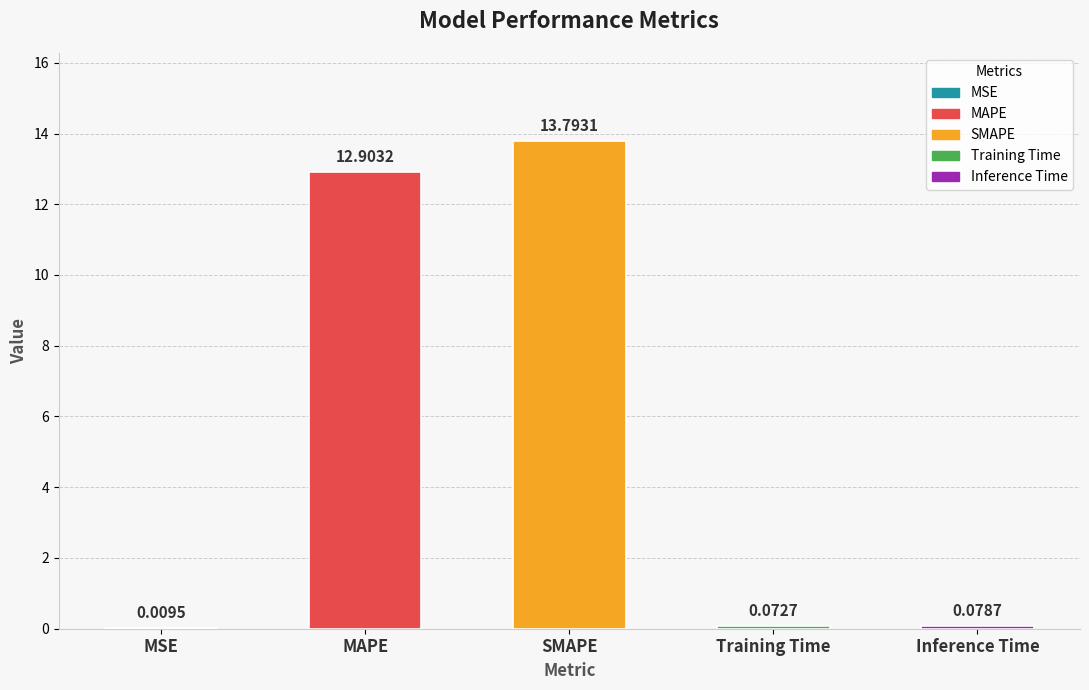

What is the change in value from SMAPE to Training Time?

-13.7